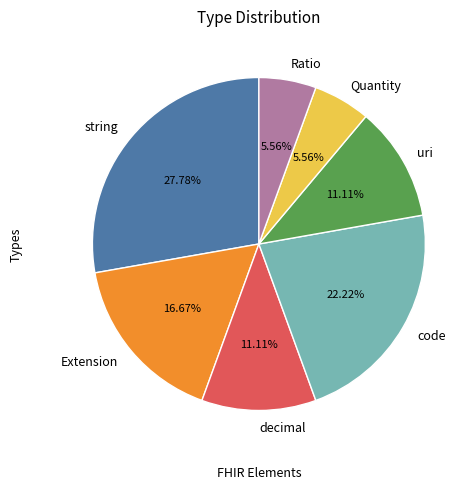

What is the largest slice in the pie chart?

string